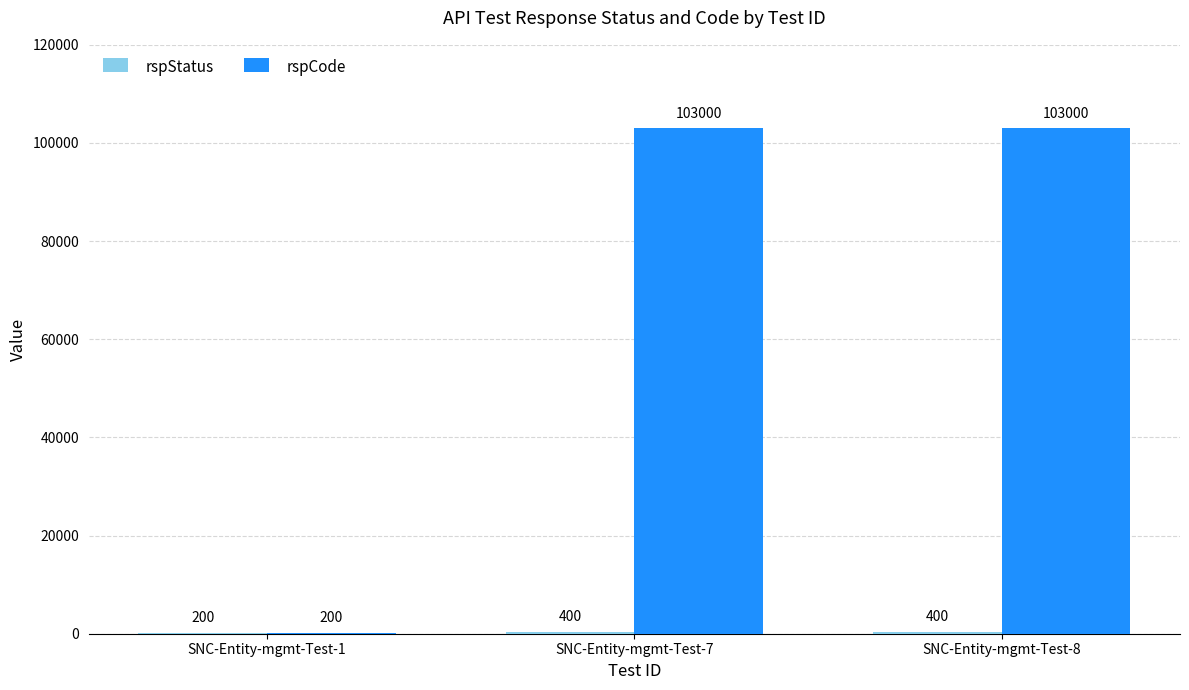

How many groups of bars are there?

3